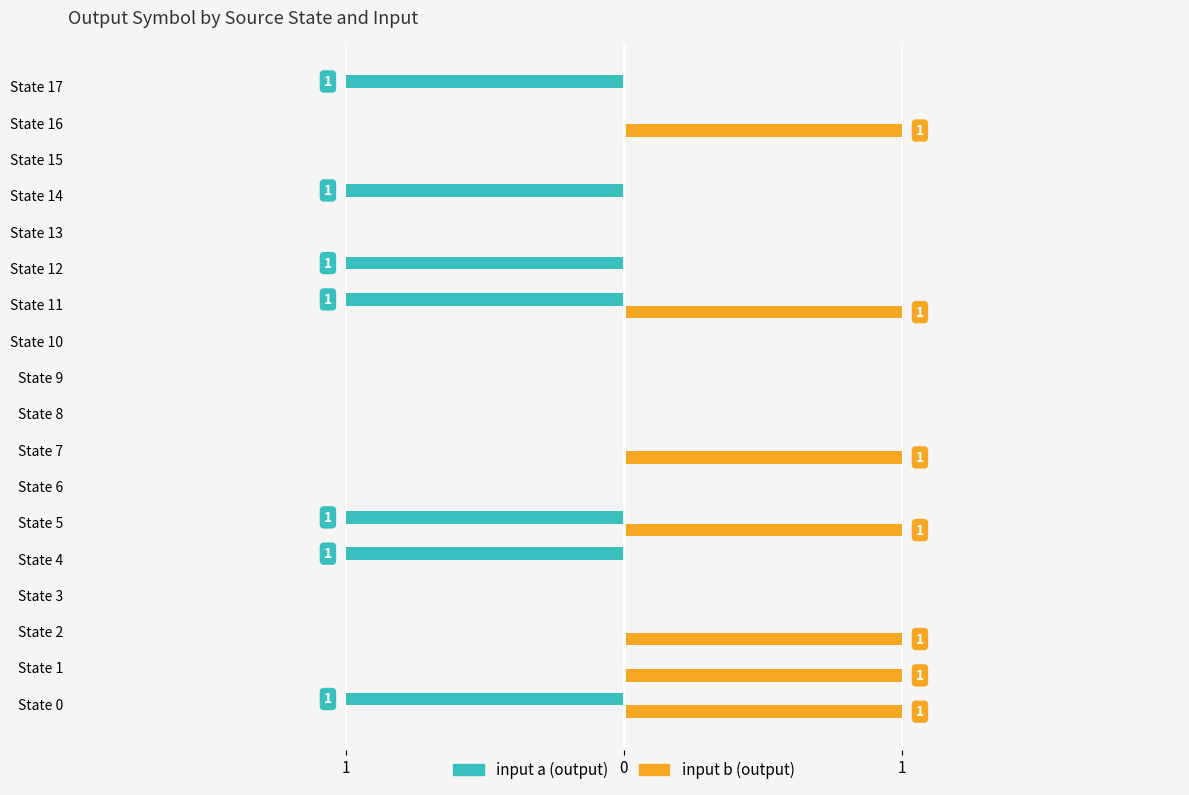

Which series has the widest spread of values?

input a (output)